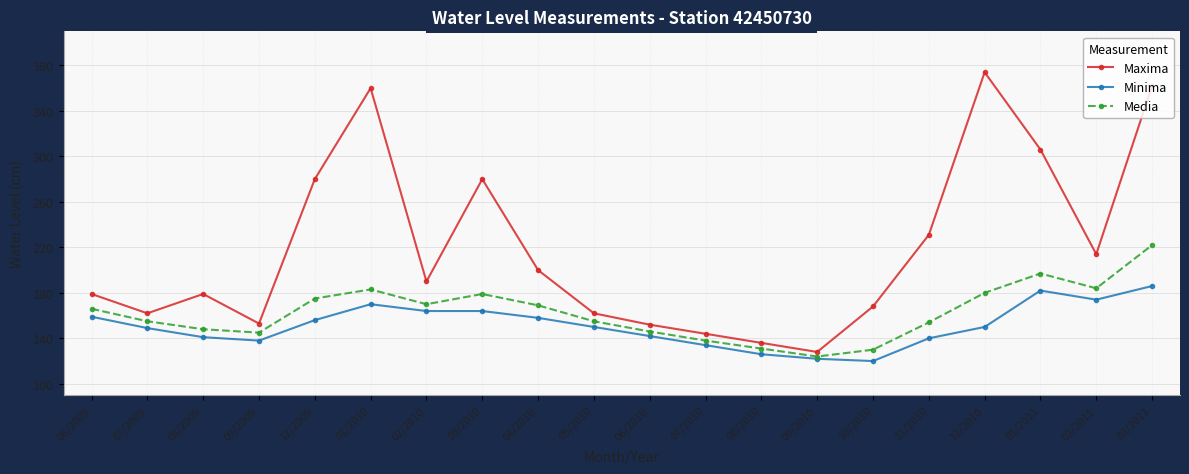

Which series has the largest range (max minus min)?

Maxima